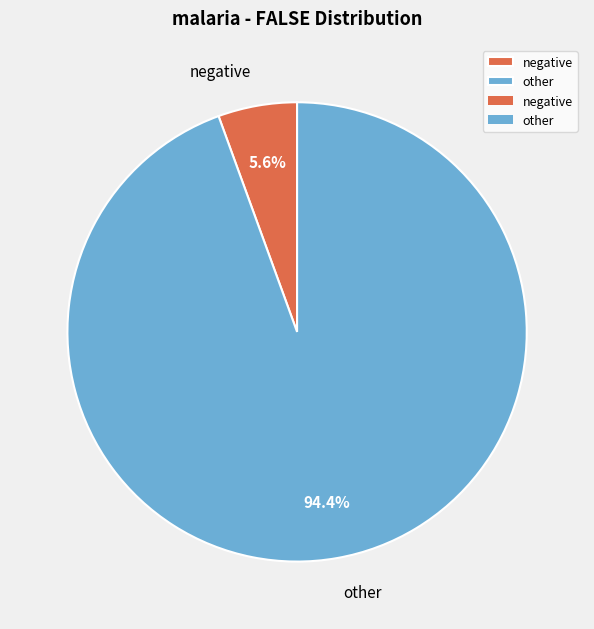

What is the smallest slice in the pie chart?

negative